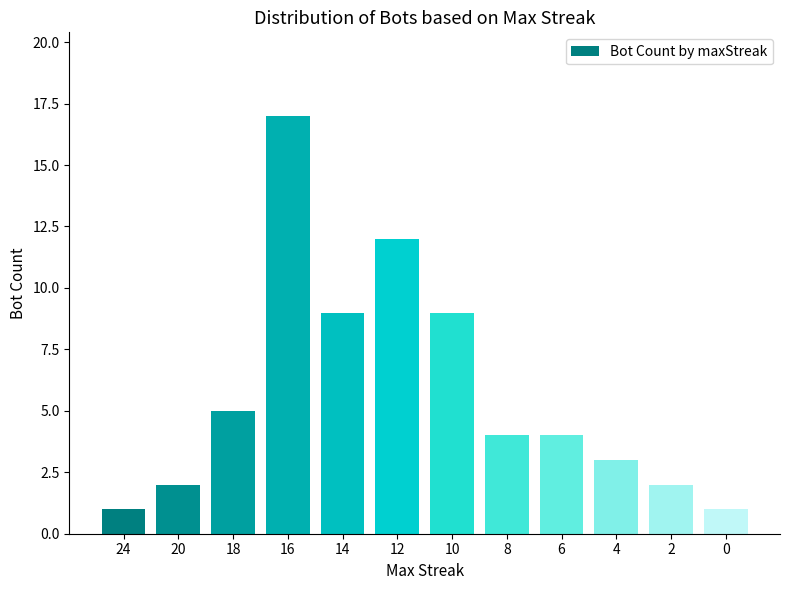

Reading left to right, list all the values displayed in this chart.

1	2	5	17	9	12	9	4	4	3	2	1